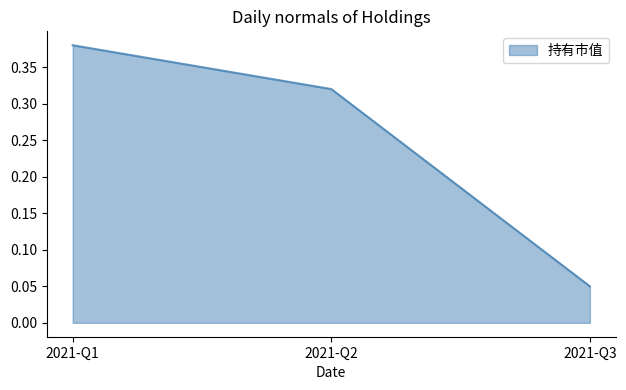

Which label corresponds to the smallest value in the chart?

2021-Q3